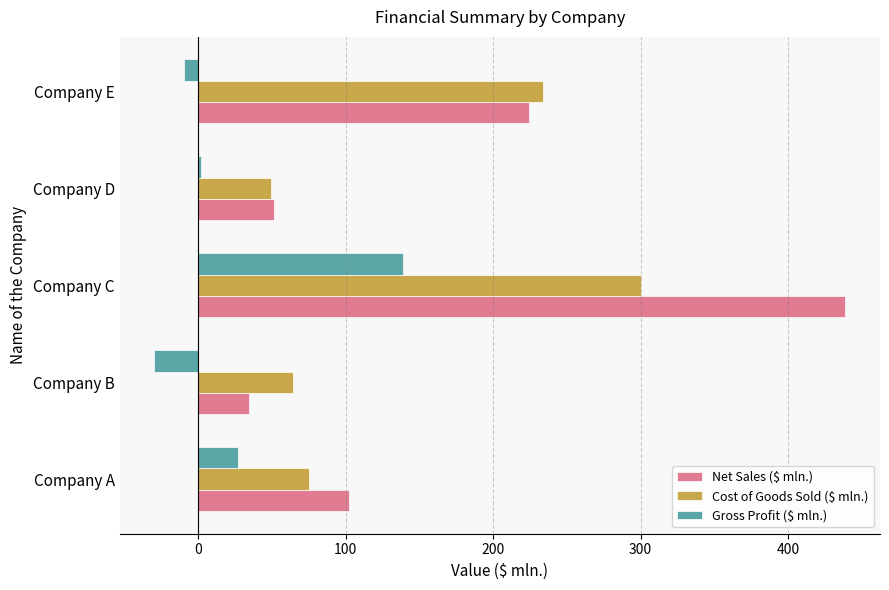

Is it true that Net Sales ($ mln.) equals 26 at Company D?

False